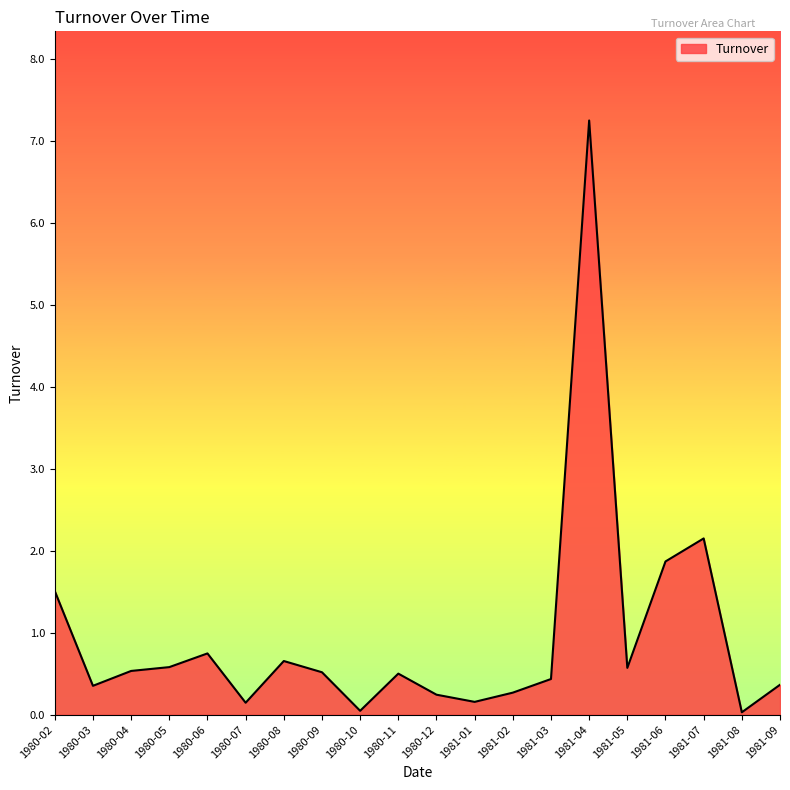

What is the ratio of the value at 1981-01 to the value at 1980-02?

0.1